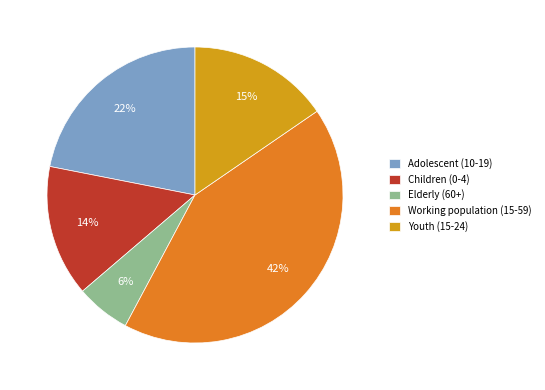

Is it true that Children (0-4) is 20% of the pie?

False